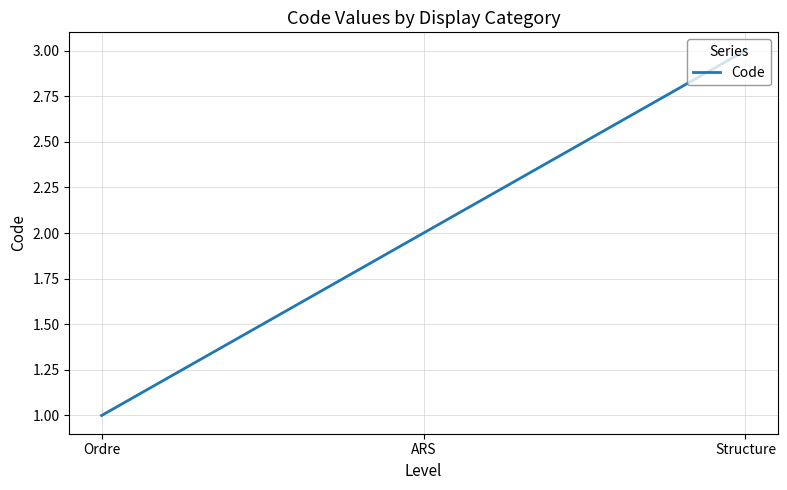

Which has a higher value, Structure or Ordre?

Structure